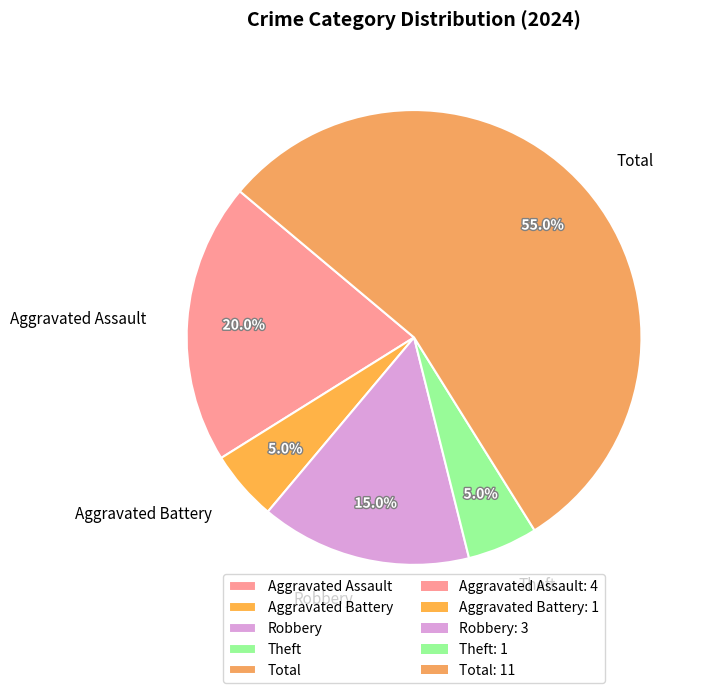

How many slices are in this pie chart?

5